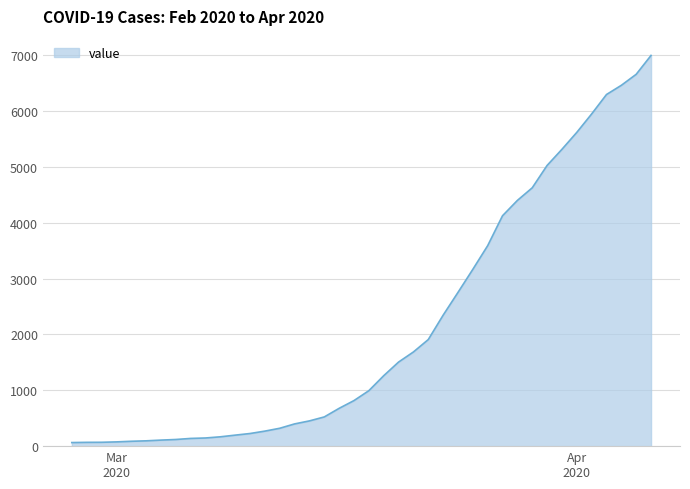

What is the difference between the maximum and minimum values?

6931